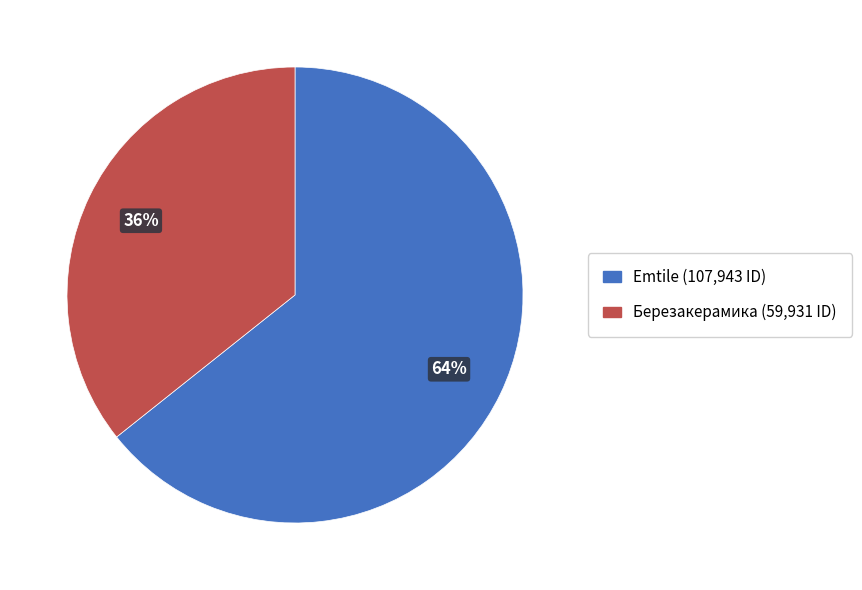

To the nearest percent, what is the average slice percentage?

50%